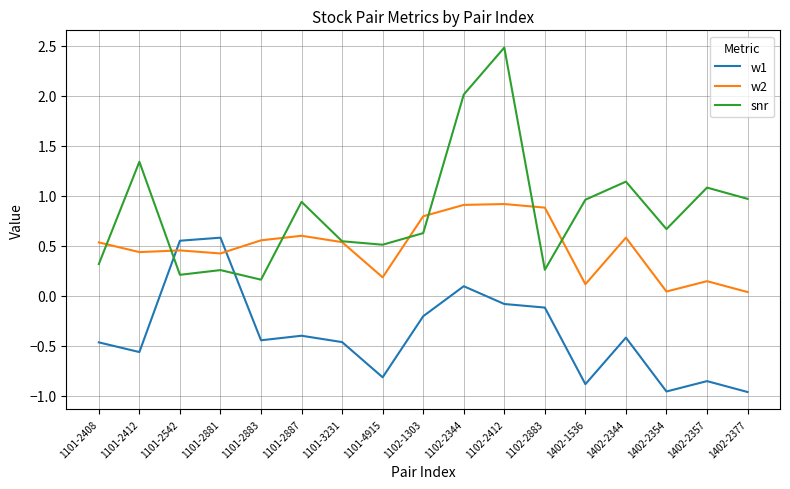

What are all the series names shown in the legend?

w1, w2, snr